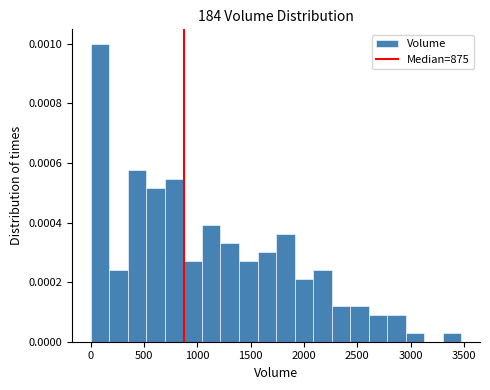

Around what value on the x-axis is the tallest bar? Give the approximate position of its centre, as read against the axis.

100